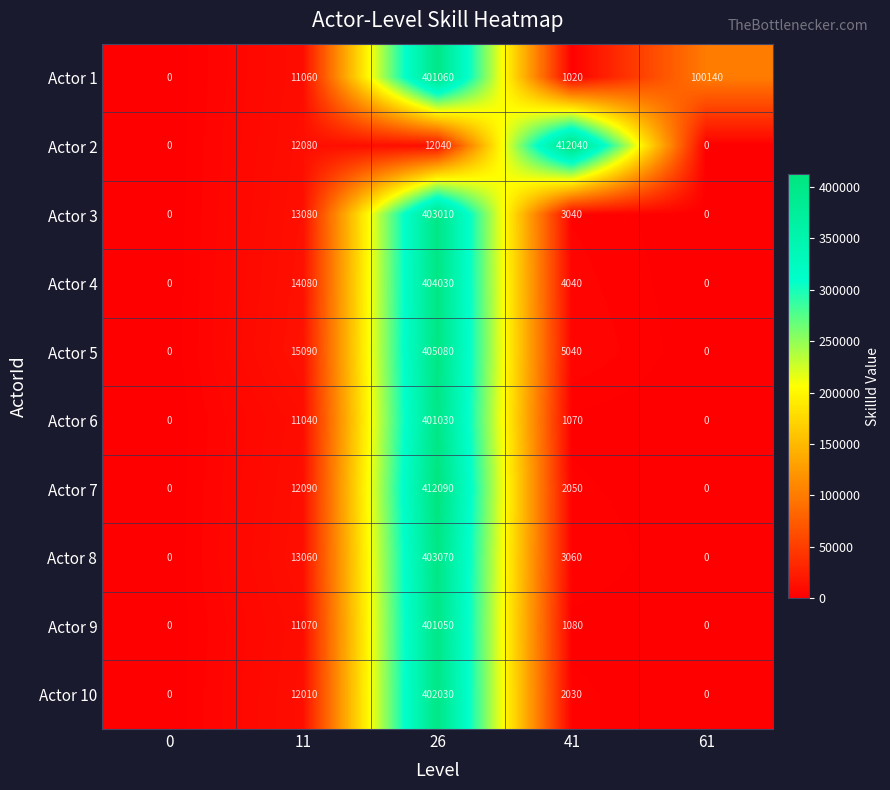

What is the difference between the maximum and second lowest values in the Actor 4 series?

404030